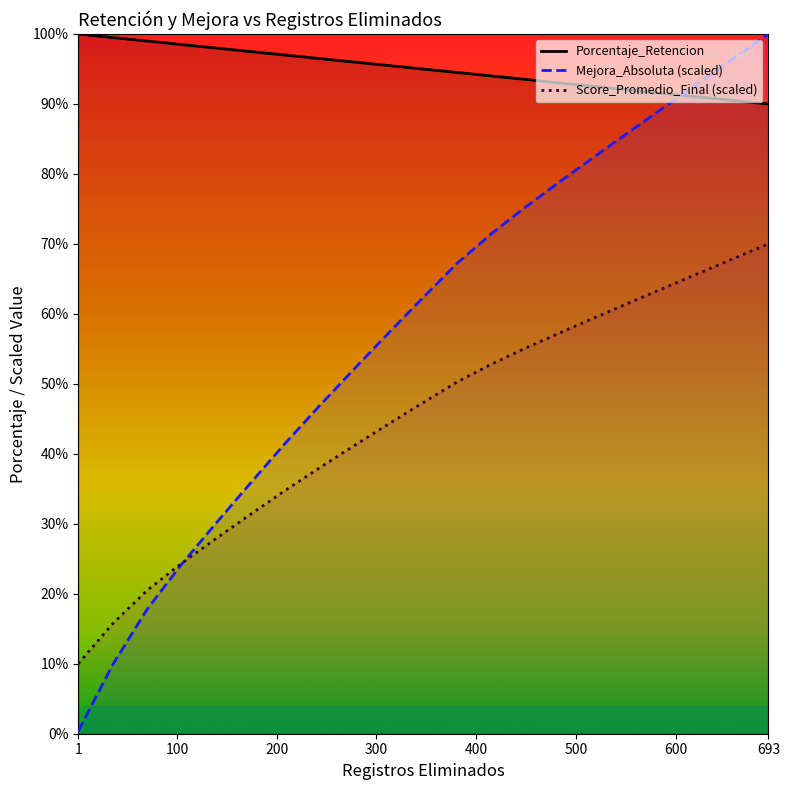

The value of Porcentaje_Retencion at 623 is 122.3. True or false?

False